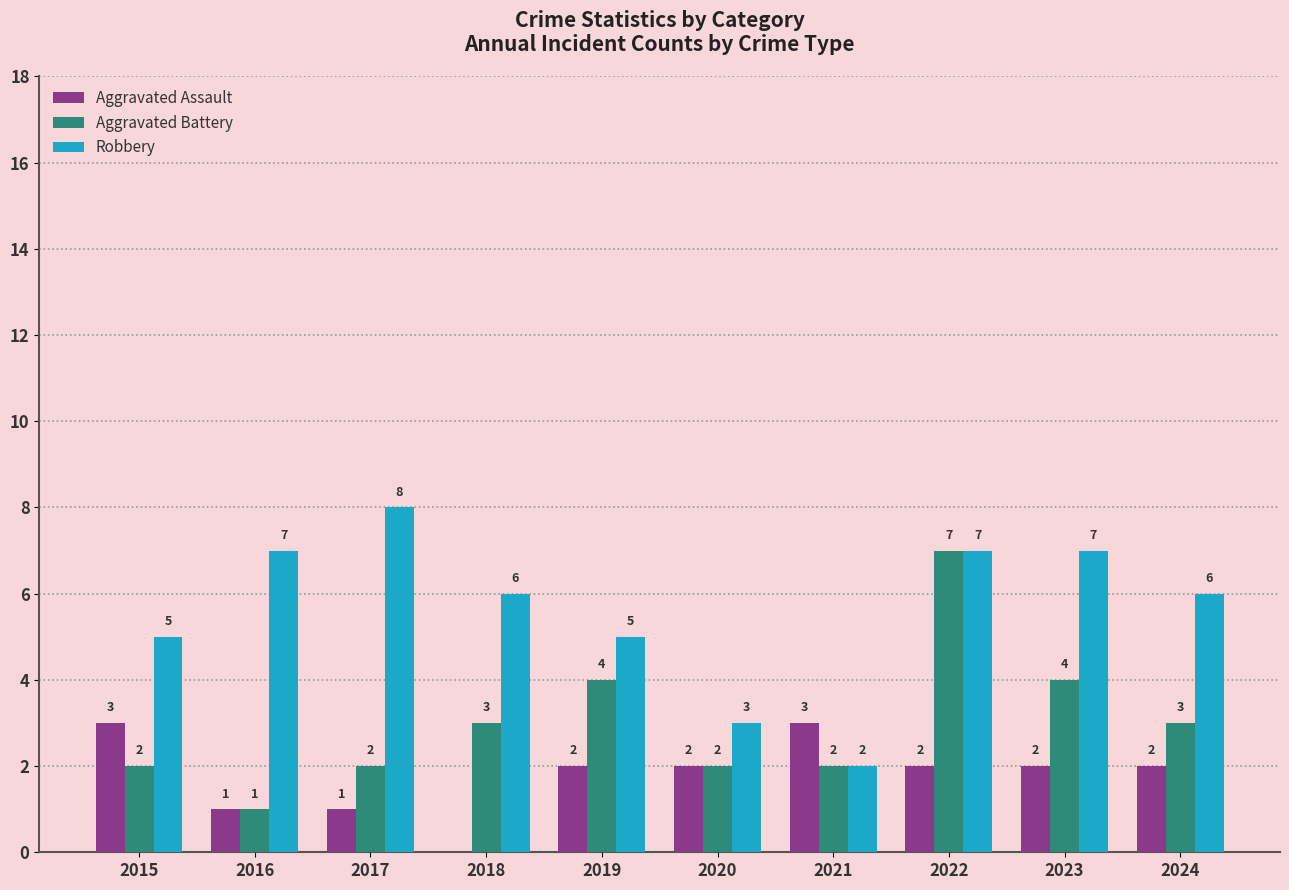

What is the approximate value of Aggravated Battery at 2022?

7